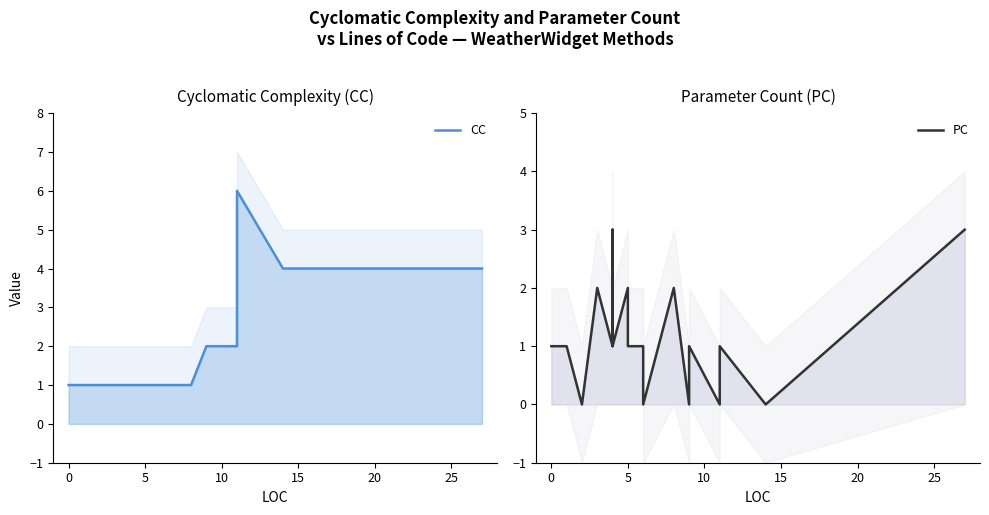

How many distinct data groups are displayed?

2